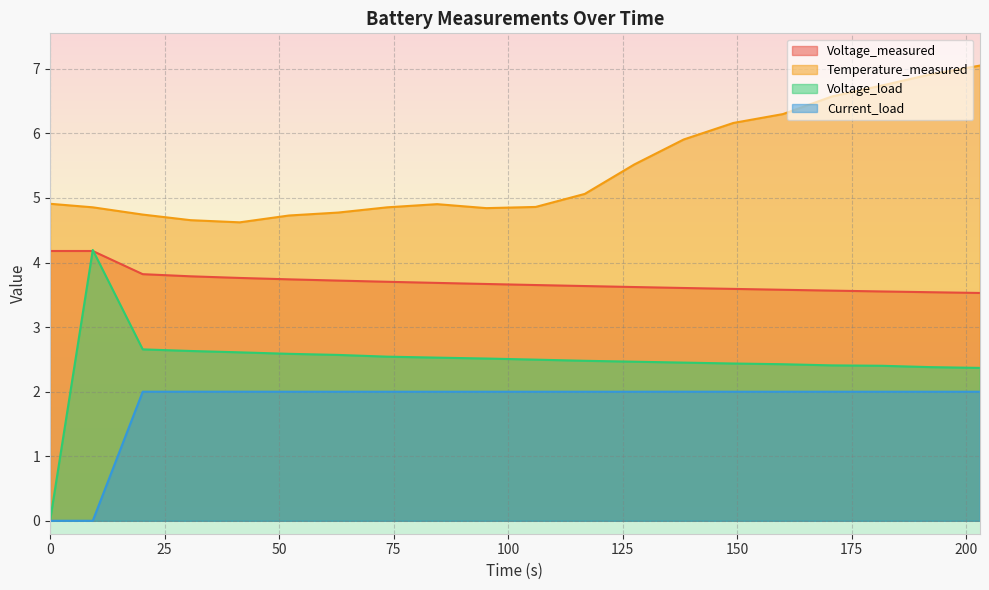

At which category is the sum across all series the highest?

202.969